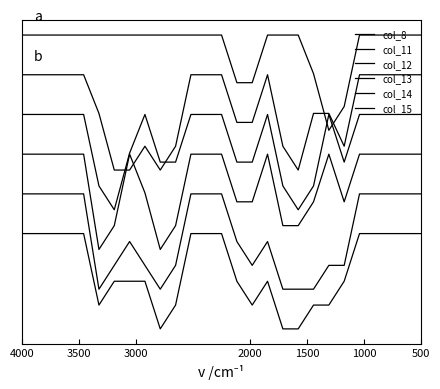

How many interior local valleys does the col_8 series have?

1